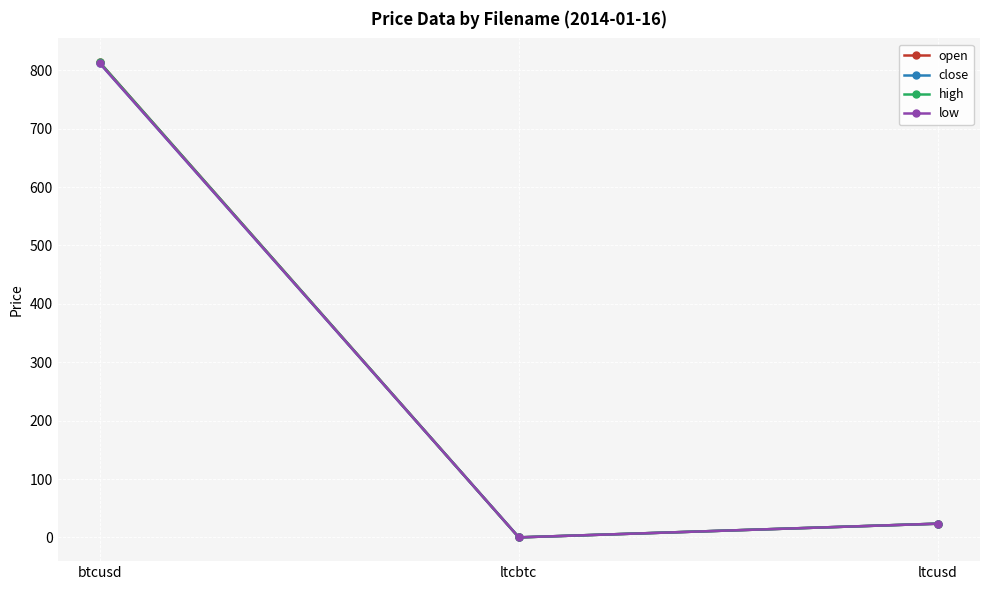

Reading right to left, extract all data points from this chart.

open: ltcusd=23.5	ltcbtc=0.0	btcusd=814.0
close: ltcusd=23.5	ltcbtc=0.0	btcusd=812.5
high: ltcusd=23.5	ltcbtc=0.0	btcusd=814.0
low: ltcusd=23.5	ltcbtc=0.0	btcusd=812.5